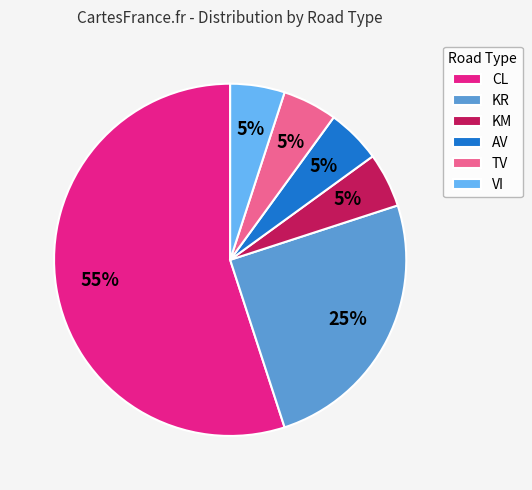

Which category has the biggest portion of the pie?

CL